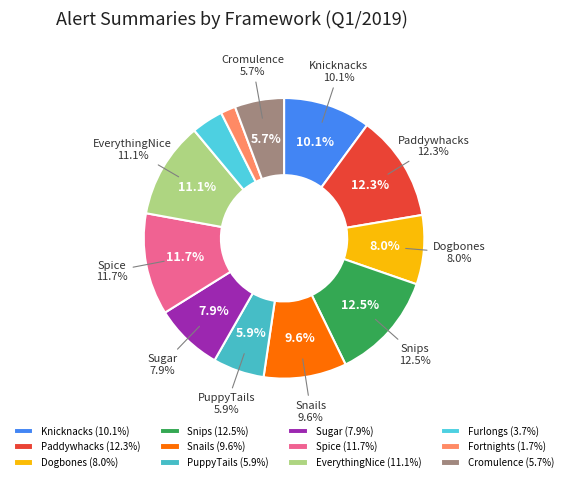

True or false: Furlongs accounts for 9% of the total.

False